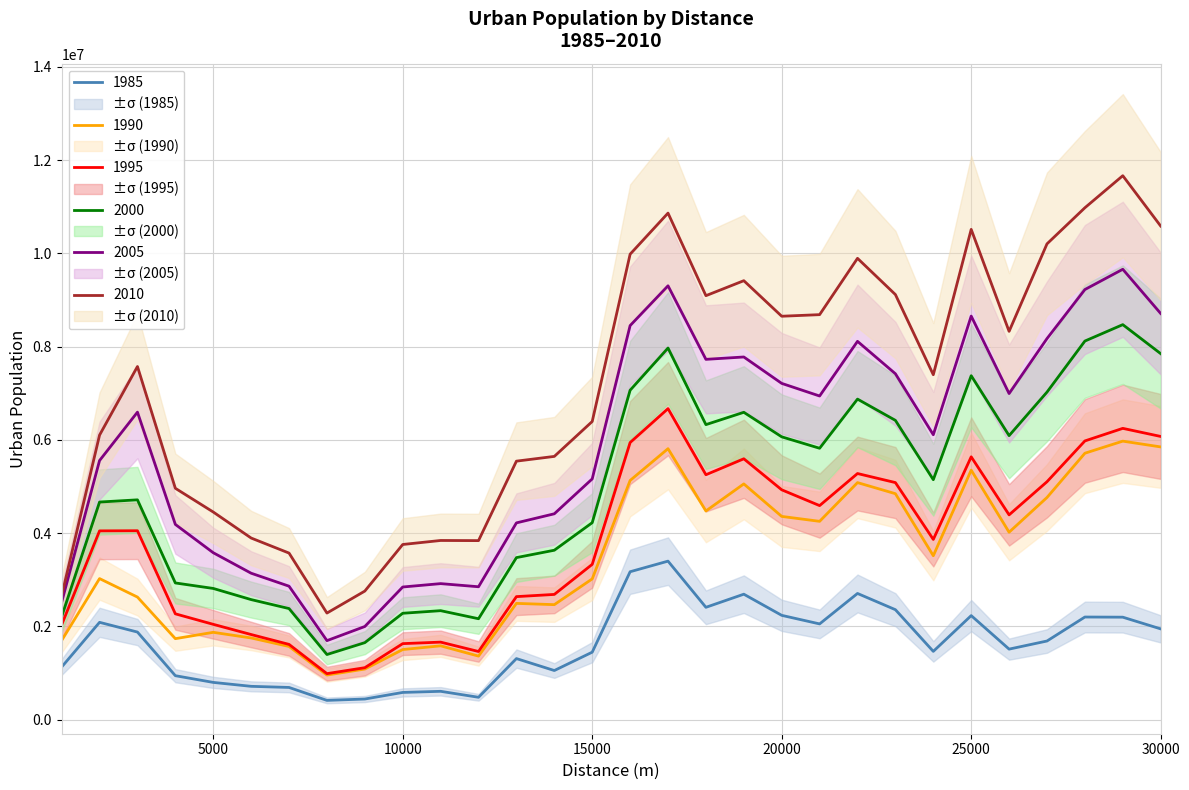

The value of 2010 at 30000 is 10586416. True or false?

True